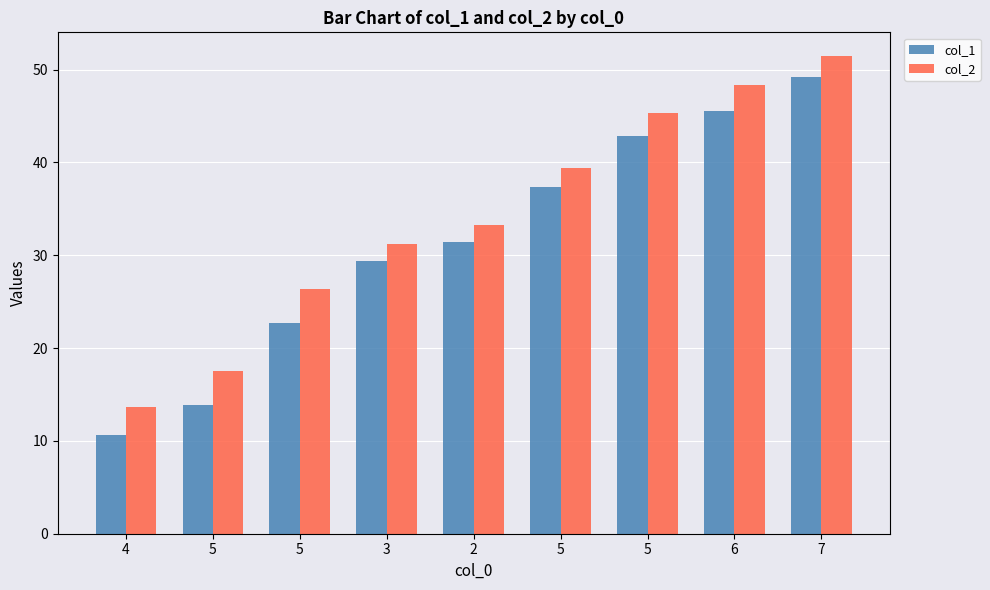

How many groups of bars are there?

9